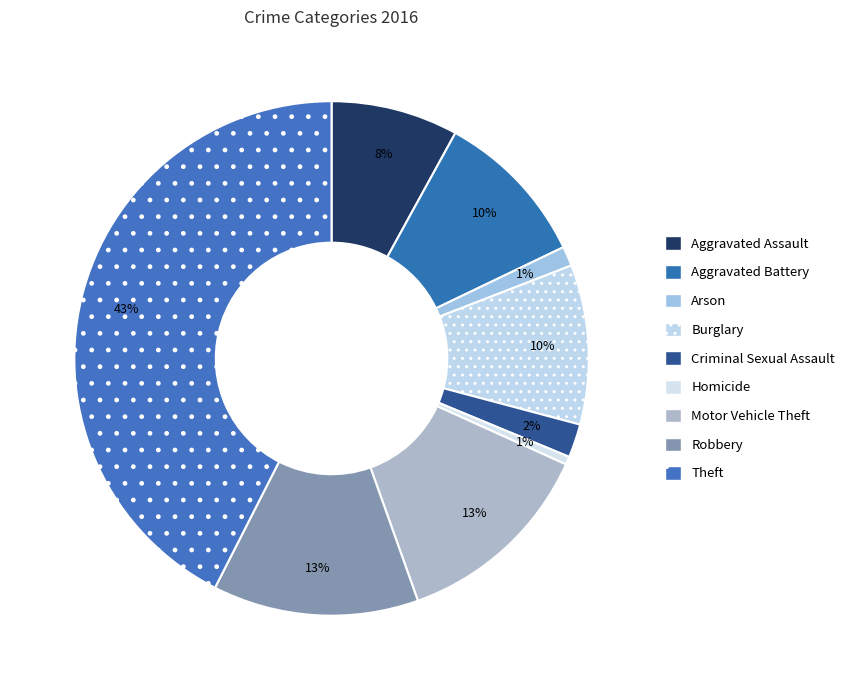

Which slice is the largest?

Theft